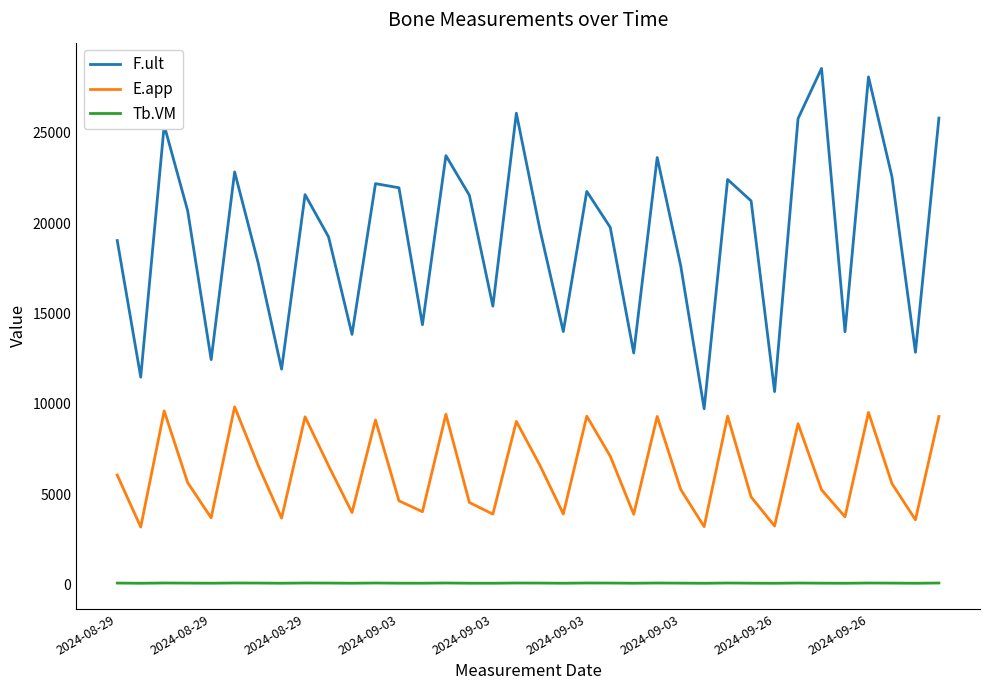

What is the minimum value shown in the chart?

80.3